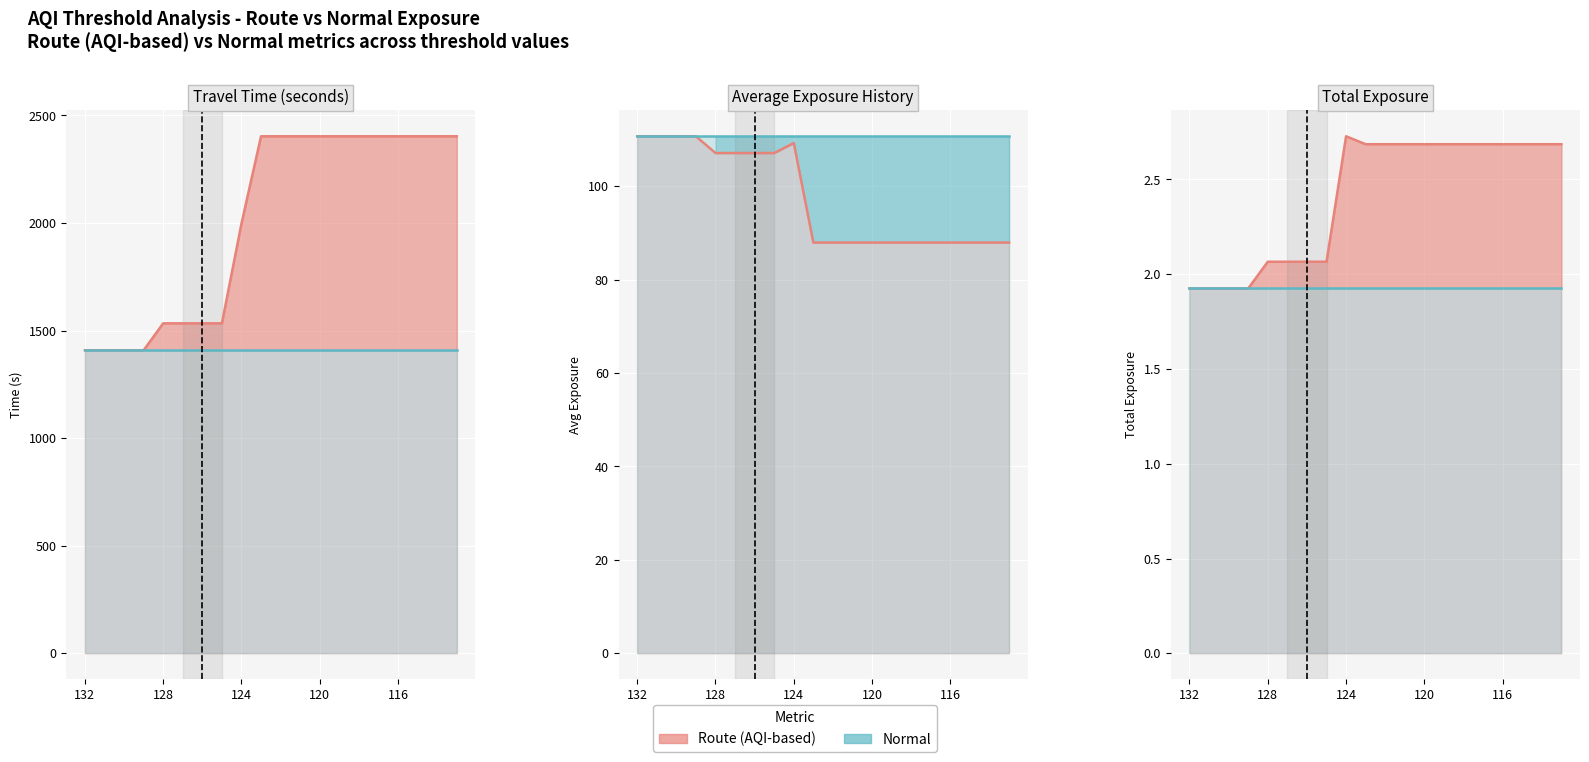

How many categories are shown in the chart?

20